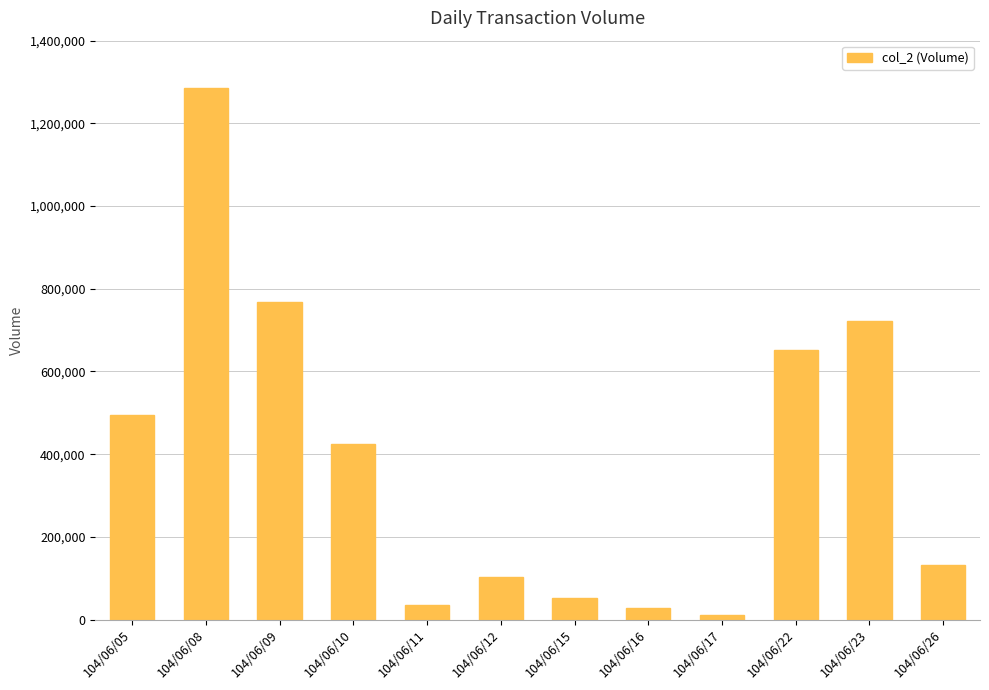

True or false: the data shows 961771 at 104/06/22.

False